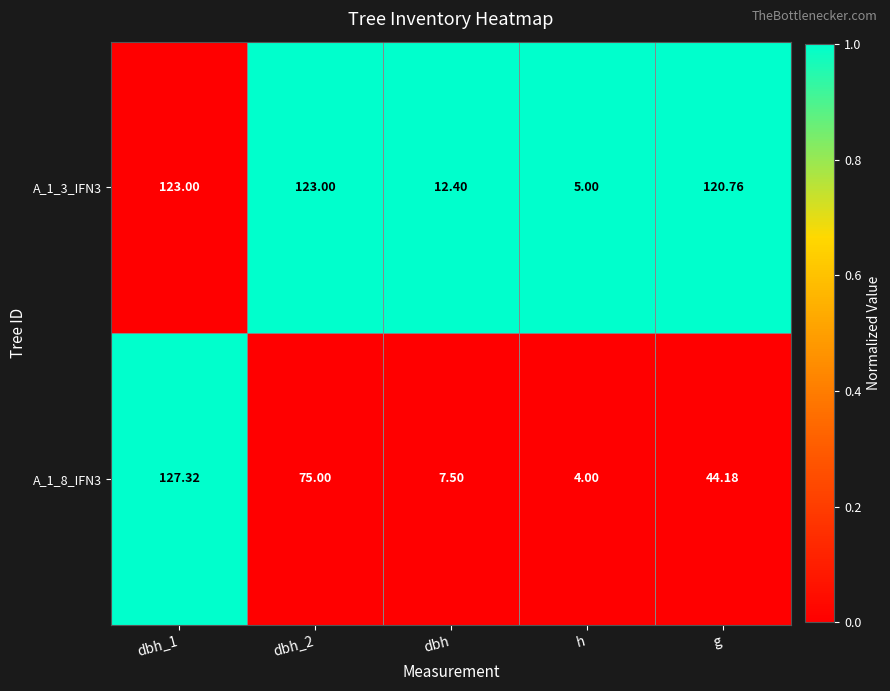

How many data points does each series have?

5